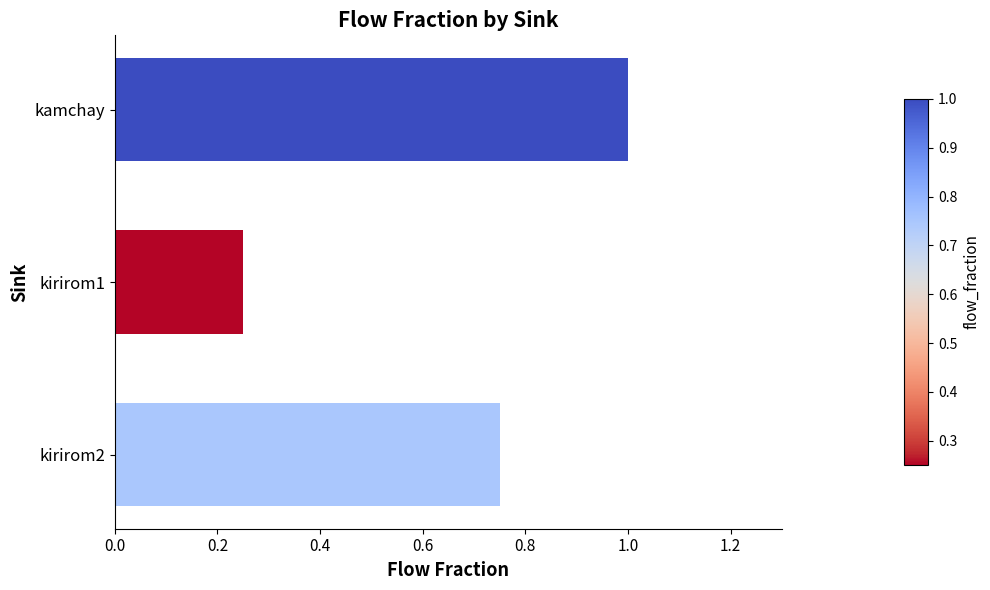

Which category has the lowest value across all series?

kirirom1